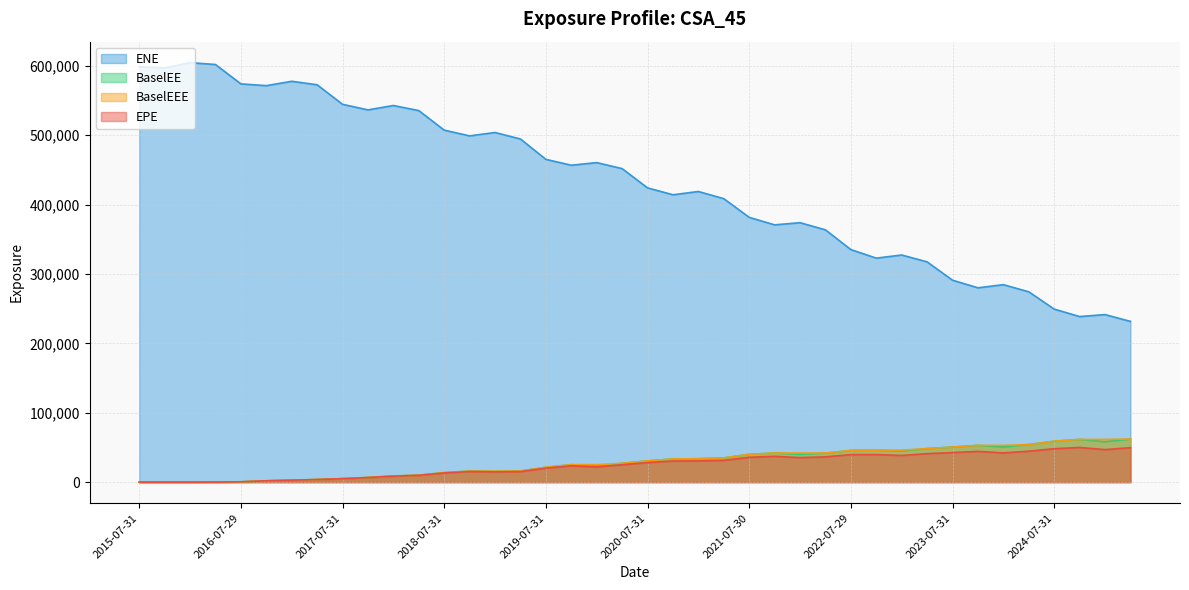

What is the total value across all series at 2024-04-30?

426849.6